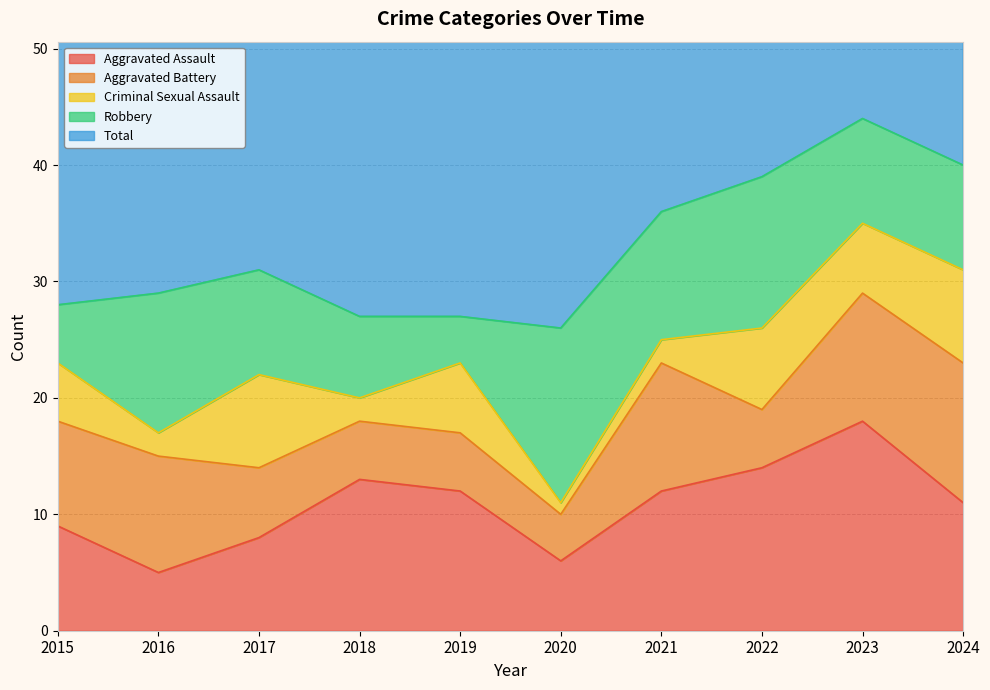

Between 2015 and 2024, which is larger?

2024